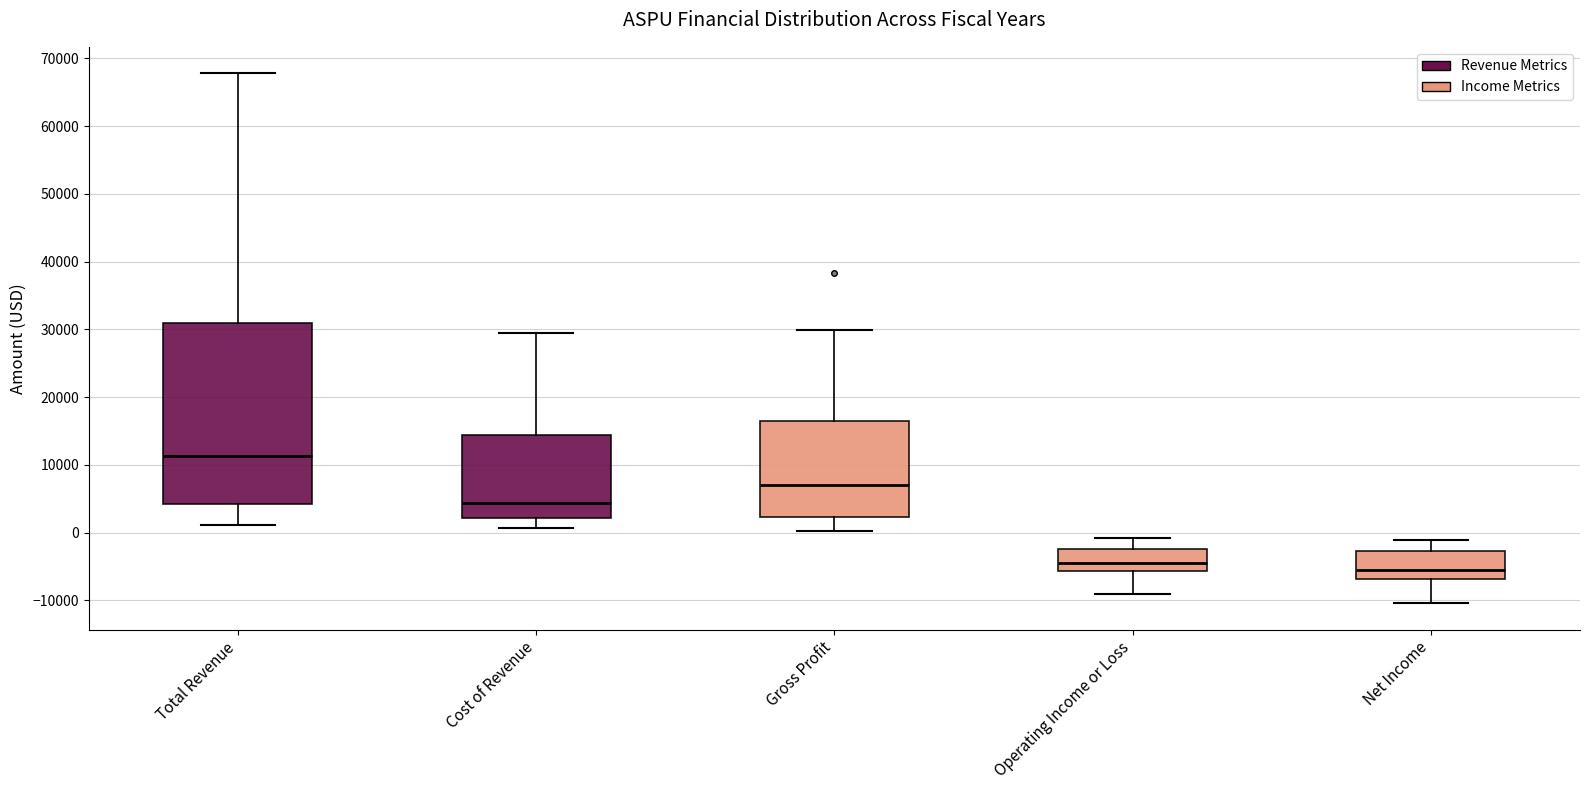

Reading left to right, read every box against the y-axis: the position of its median line, the range the box covers, and the ends of its whiskers. The values are not printed on the chart, so give them approximately, as read against the axis.

Total Revenue: median 11000, box 4000 to 31000, whiskers 1000 to 68000
Cost of Revenue: median 4000, box 2000 to 14000, whiskers 1000 to 30000
Gross Profit: median 7000, box 2000 to 17000, whiskers 0 to 30000
Operating Income or Loss: median -4000, box -6000 to -2000, whiskers -9000 to -1000
Net Income: median -6000, box -7000 to -3000, whiskers -10000 to -1000